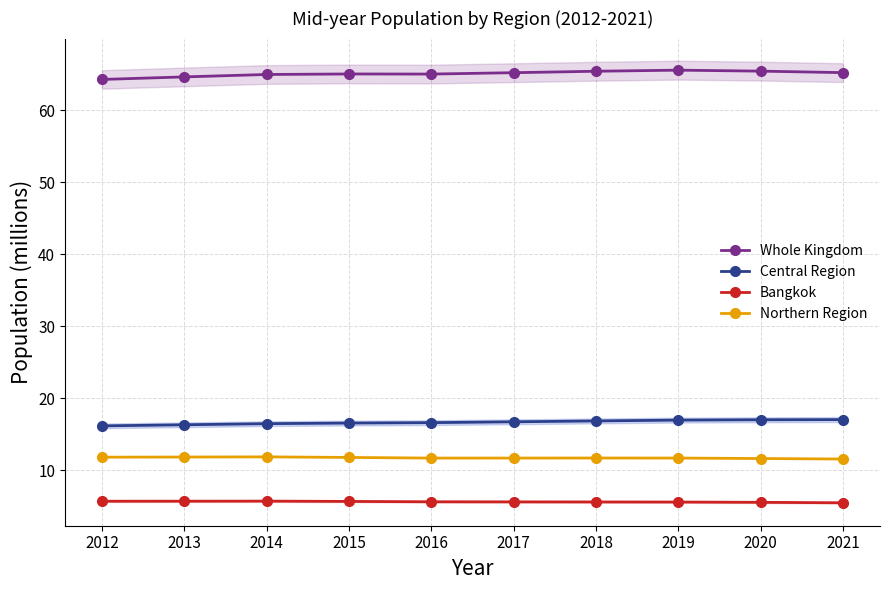

The value of Central Region at 2014 is 9.1. True or false?

False